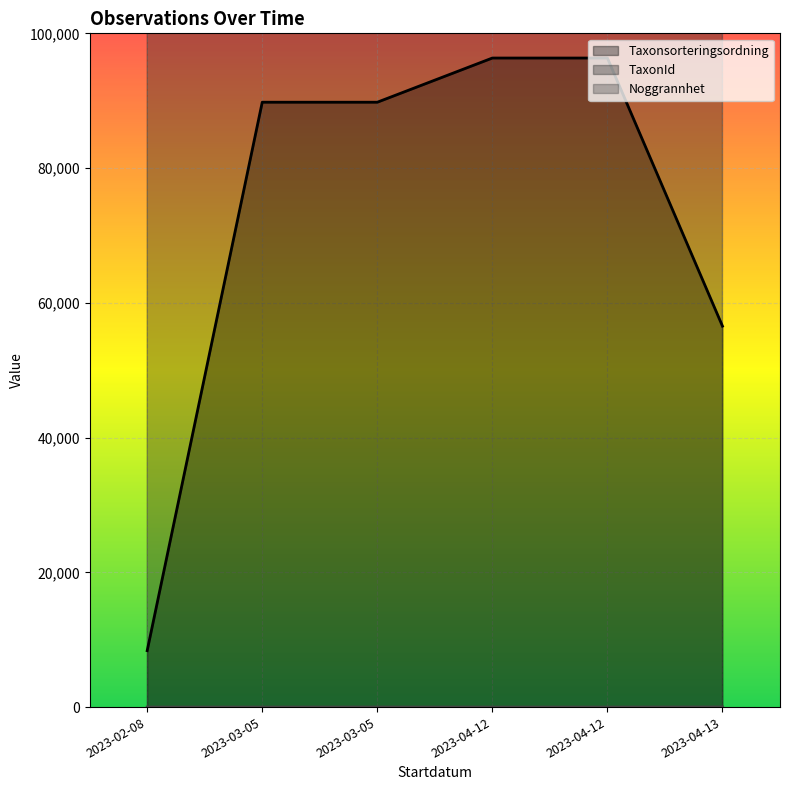

Is it true that TaxonId equals 6040162 at 2023-03-05?

True